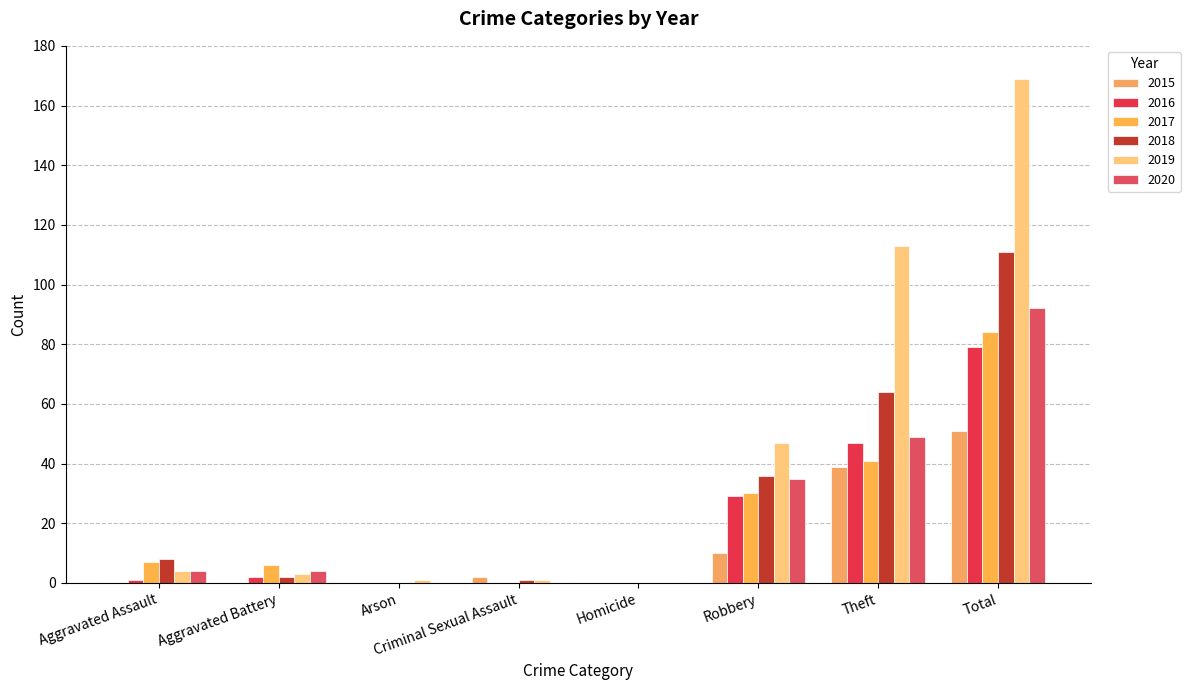

At Total, list the series in order from smallest to largest.

2015, 2016, 2017, 2020, 2018, 2019